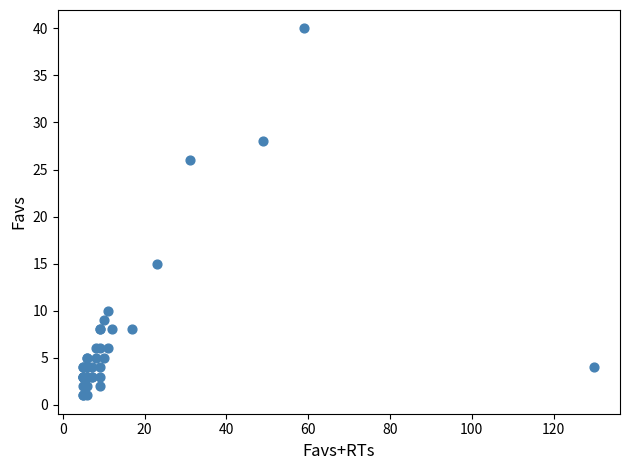

What Y value in the scatter plot is closest to 20?

15